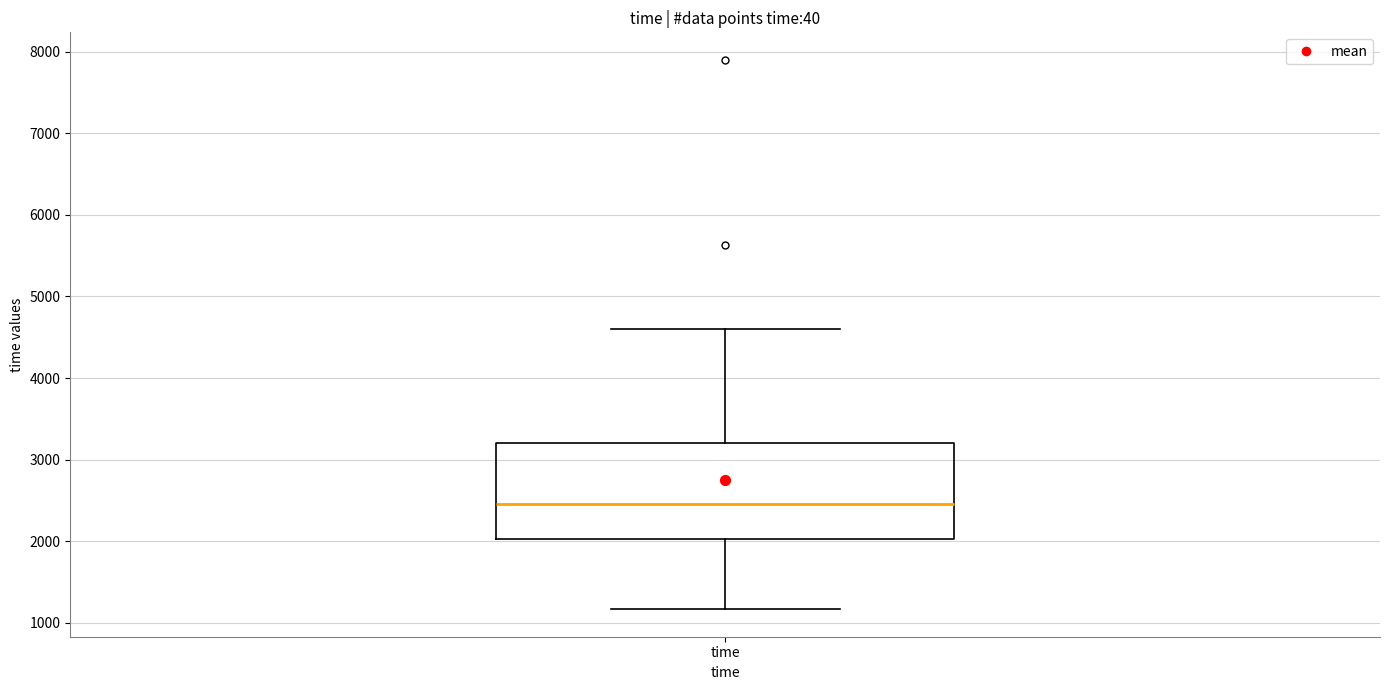

Transcribe this box plot: give where the median line is, the range the box spans, and where the two whiskers end, as read against the y-axis. The values are not printed on the chart, so give them approximately, as read against the axis.

median 2500, box 2000 to 3200, whiskers 1200 to 4600